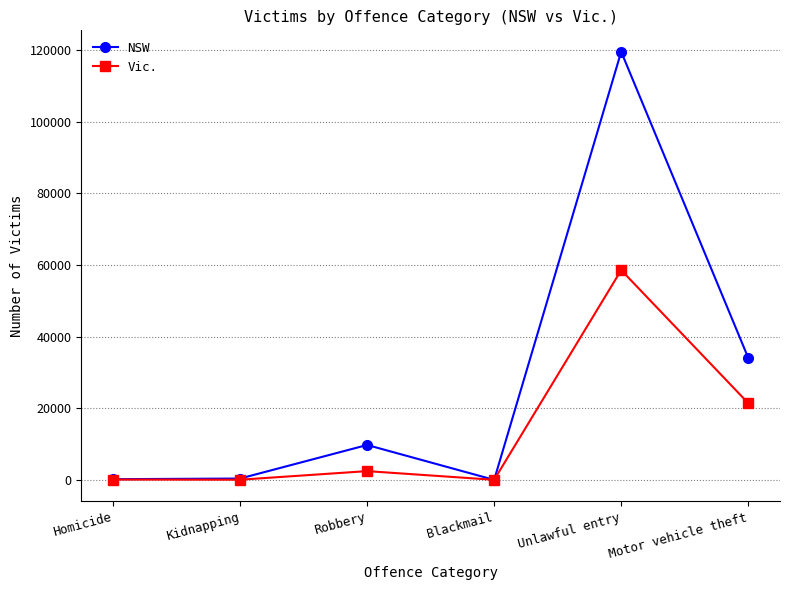

What is the label of the 2nd point from the left?

Kidnapping